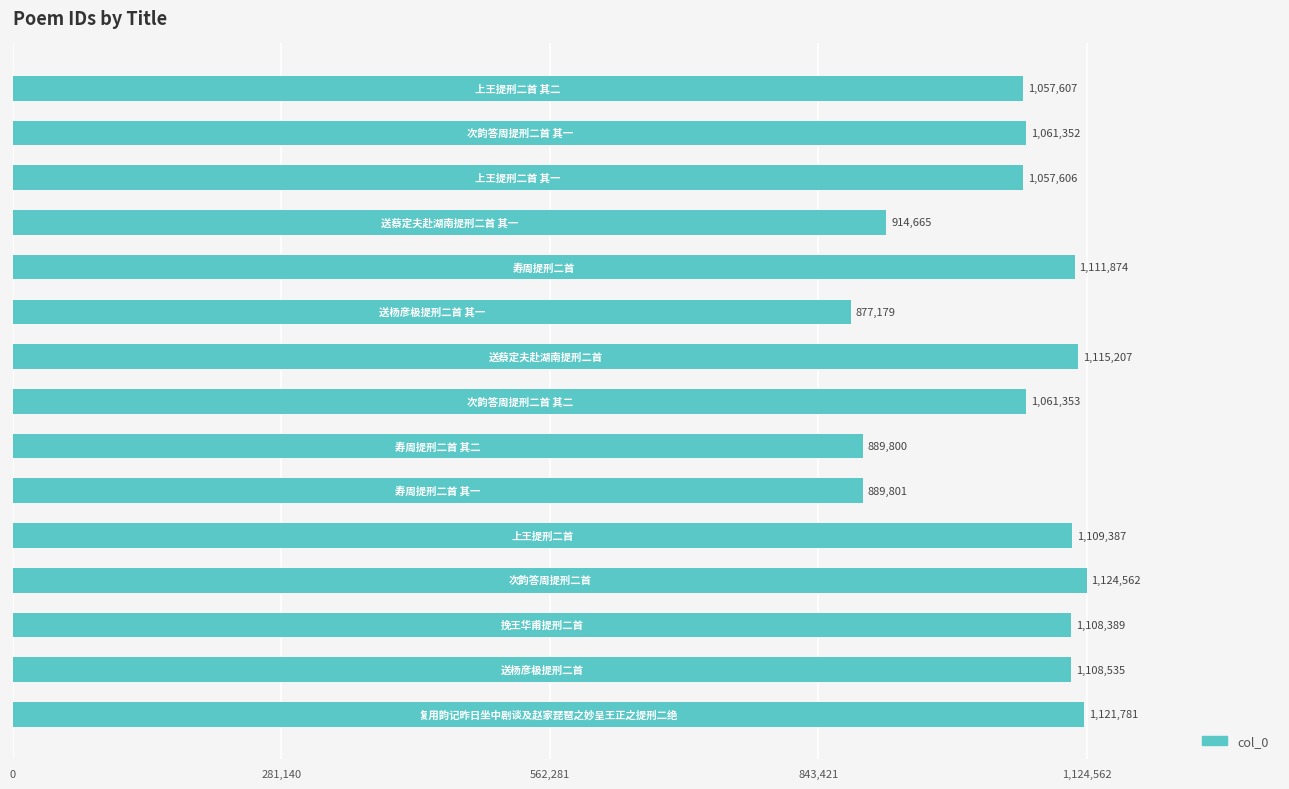

Reading bottom to top, what are all the values shown in this chart?

1121781	1108535	1108389	1124562	1109387	889801	889800	1061353	1115207	877179	1111874	914665	1057606	1061352	1057607